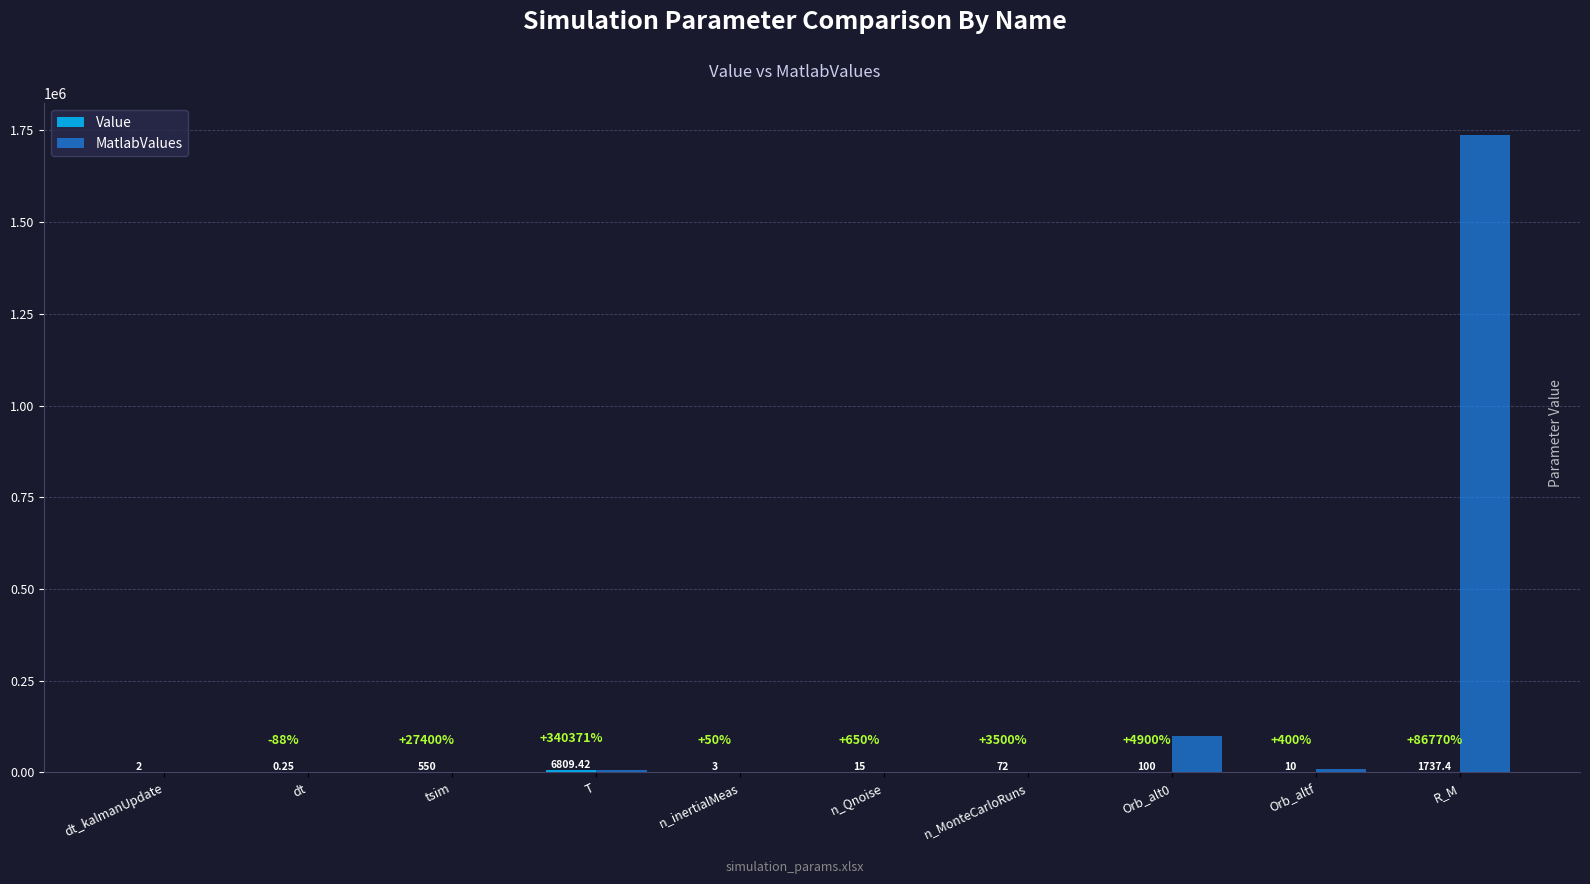

Count the number of data series in this chart.

2